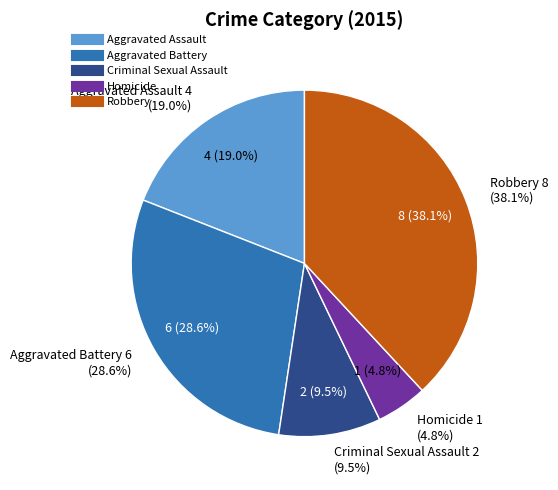

What is the largest slice in the pie chart?

Robbery